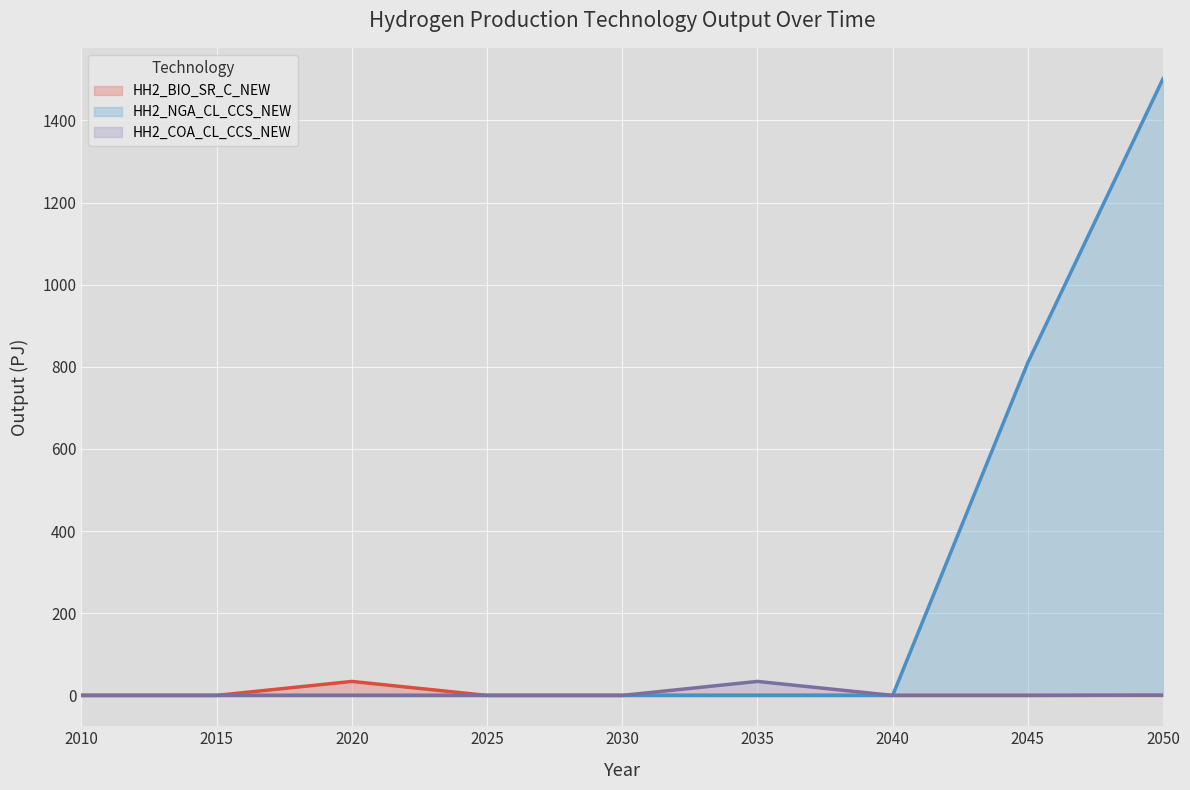

Reading left to right, transcribe all the data shown in this chart.

HH2_BIO_SR_C_NEW: 0.0	0.0	34.1	0.0	0.0	0.0	0.0	0.0	0.0
HH2_NGA_CL_CCS_NEW: 0.0	0.0	0.0	0.0	0.0	0.0	0.0	810.3	1501.6
HH2_COA_CL_CCS_NEW: 0.0	0.0	0.0	0.0	0.0	34.1	0.0	0.0	0.7